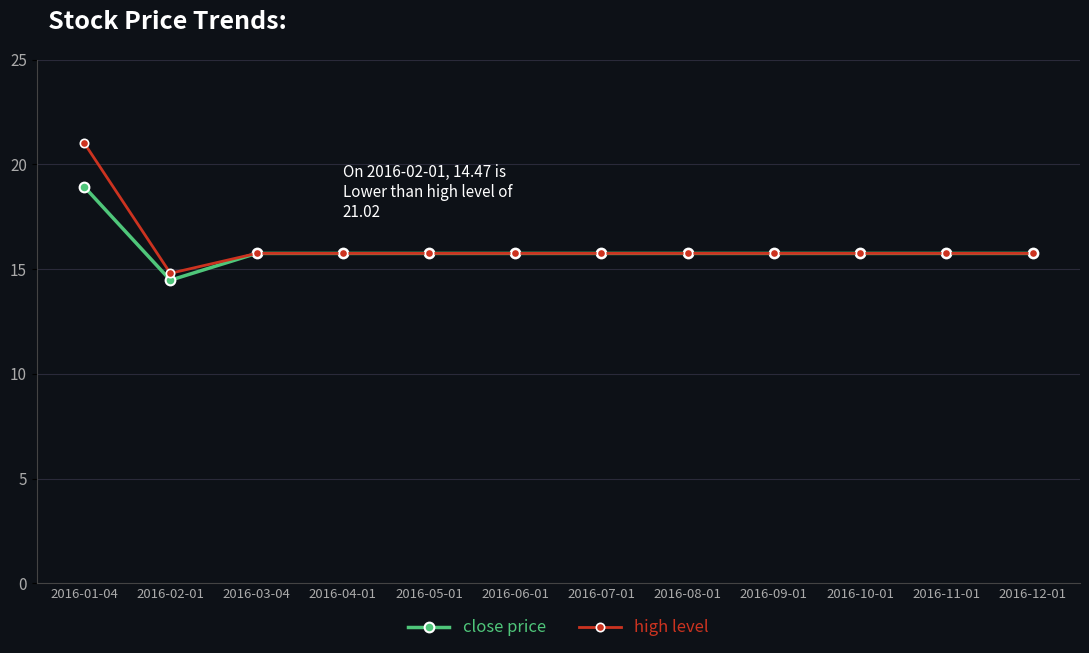

True or false: close price has a value of 15.7 at 2016-12-01.

True